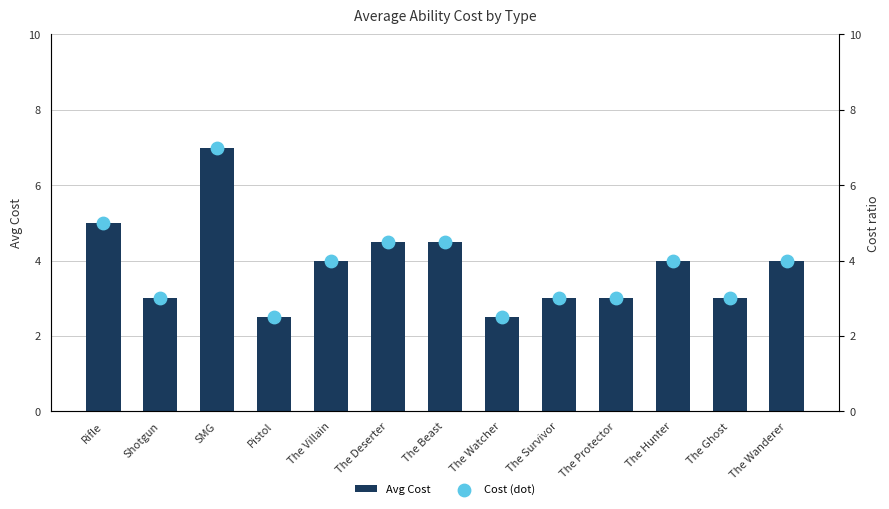

Which series has the largest total across all categories?

Avg Cost